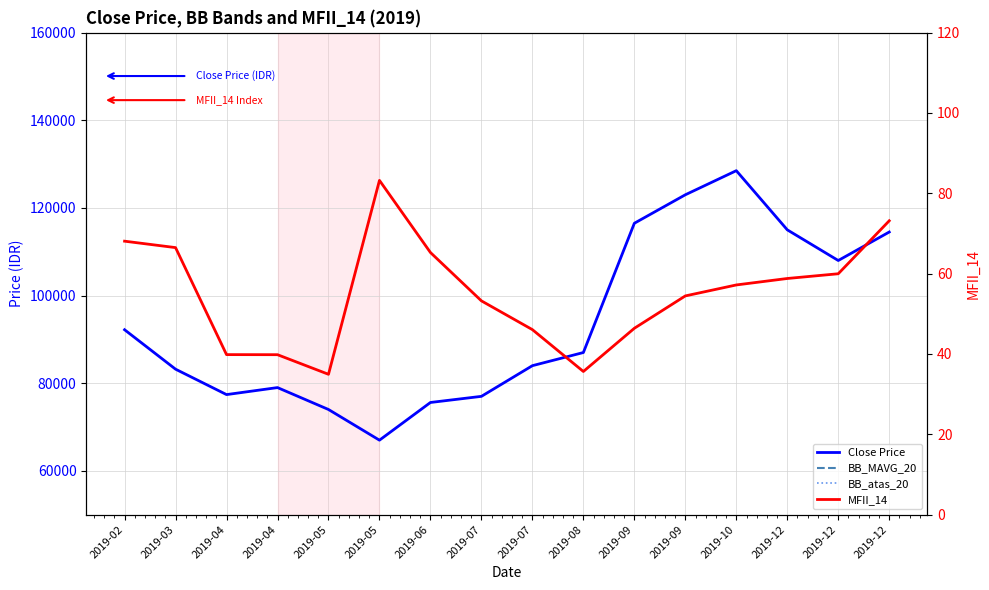

What are all the series names shown in the legend?

Close Price, BB_MAVG_20, BB_atas_20, MFII_14